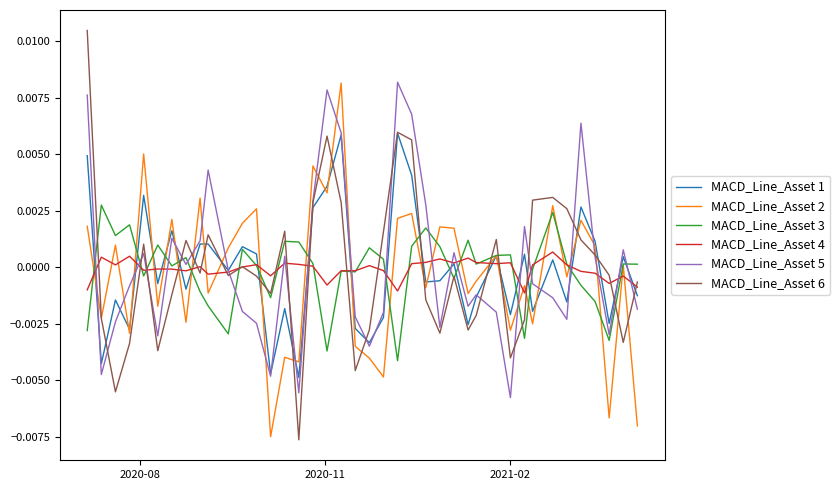

In MACD_Line_Asset 3, how many points are higher than both neighbors (excluding endpoints)?

13